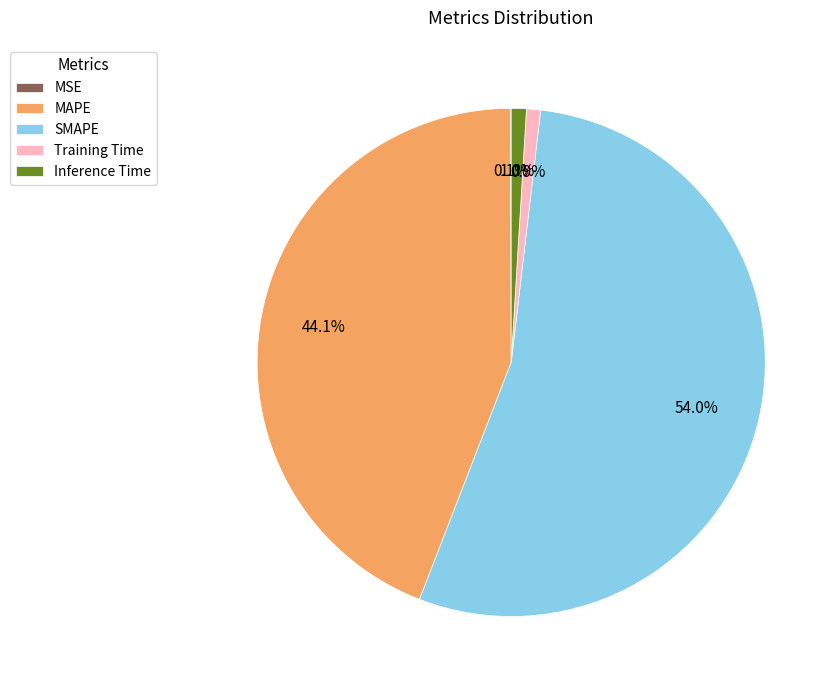

Is it true that MAPE is 34% of the pie?

False